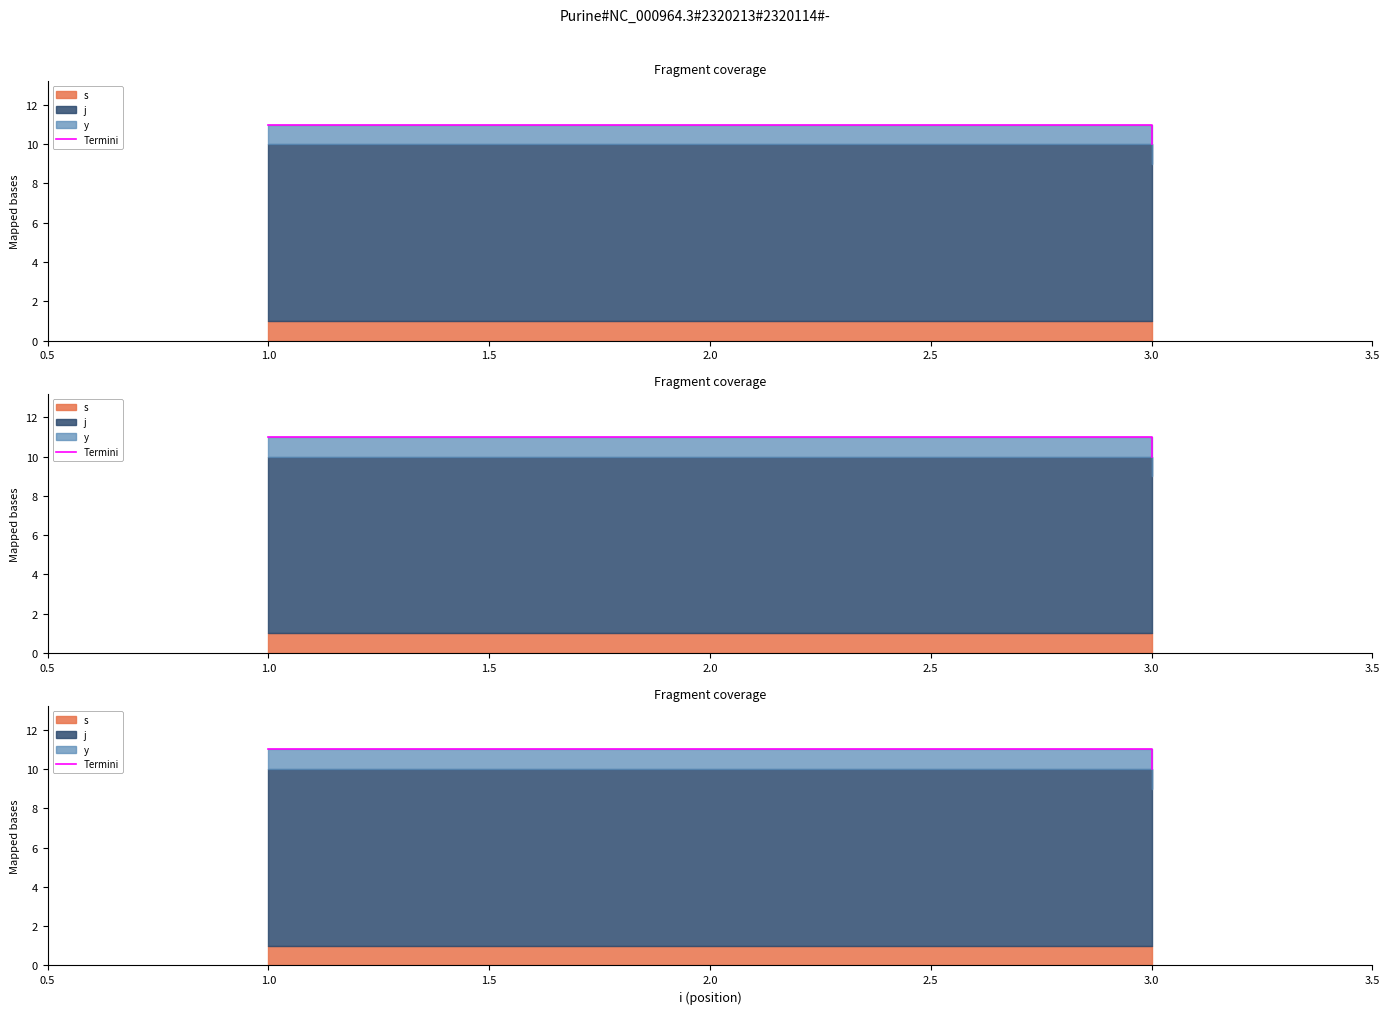

Does the chart have visible grid lines?

No